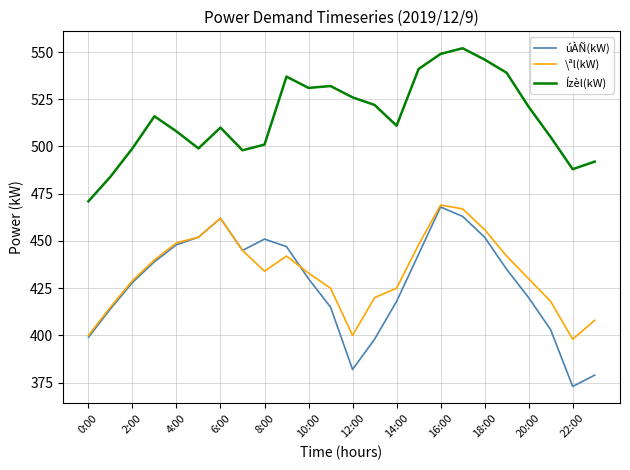

Count the number of categories in the chart.

24